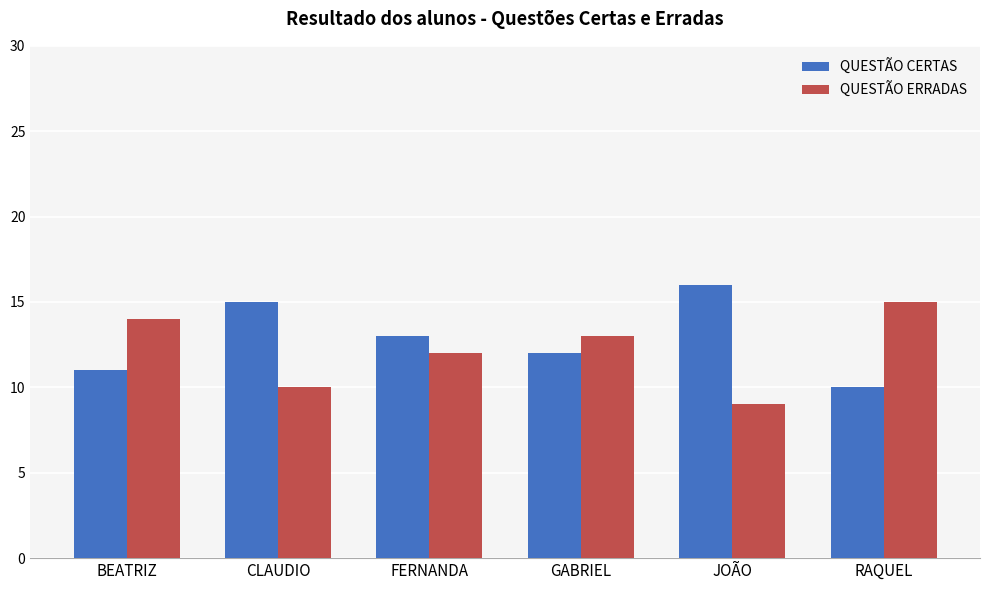

How many bars are there in each group?

2